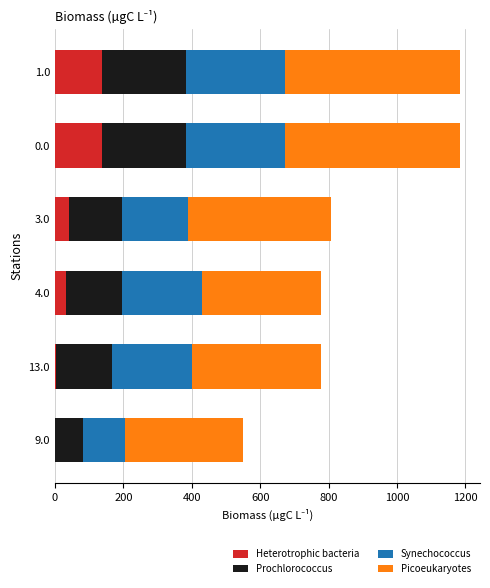

The value of Heterotrophic bacteria at 0.0 is 218.6. True or false?

False